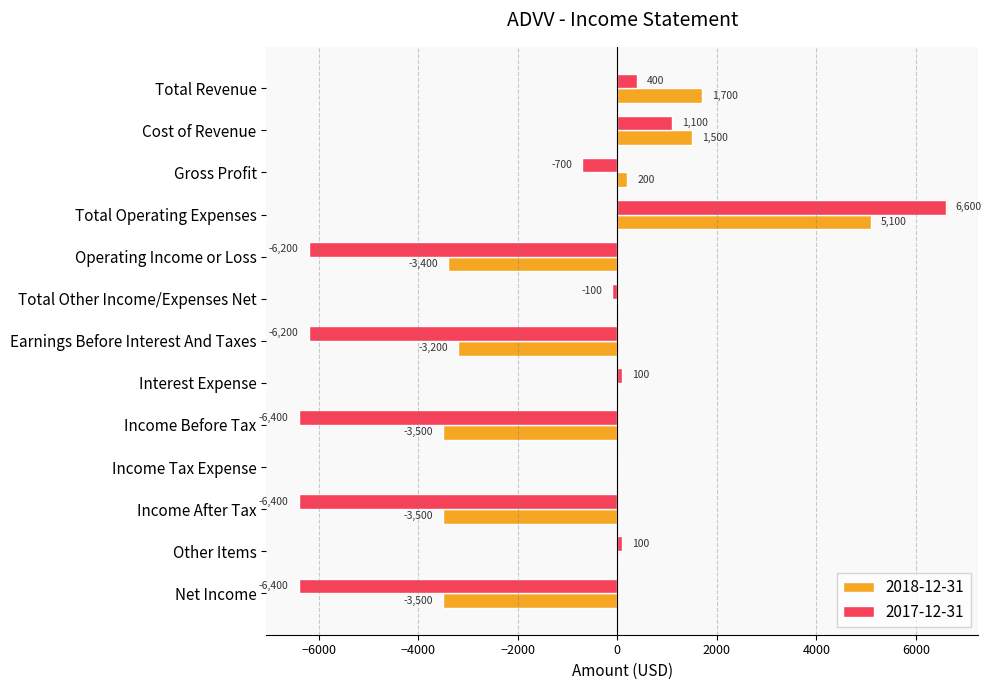

What is the highest value of the 2017-12-31 series?

6600